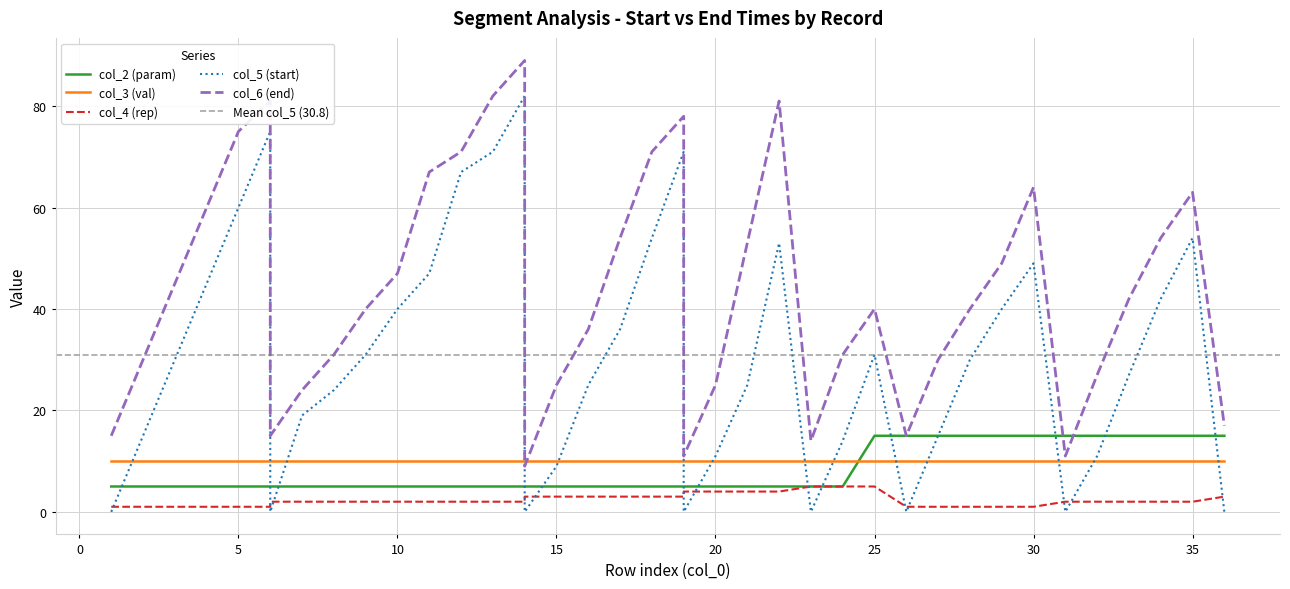

Is it true that col_5 (start) equals 39 at 23?

False